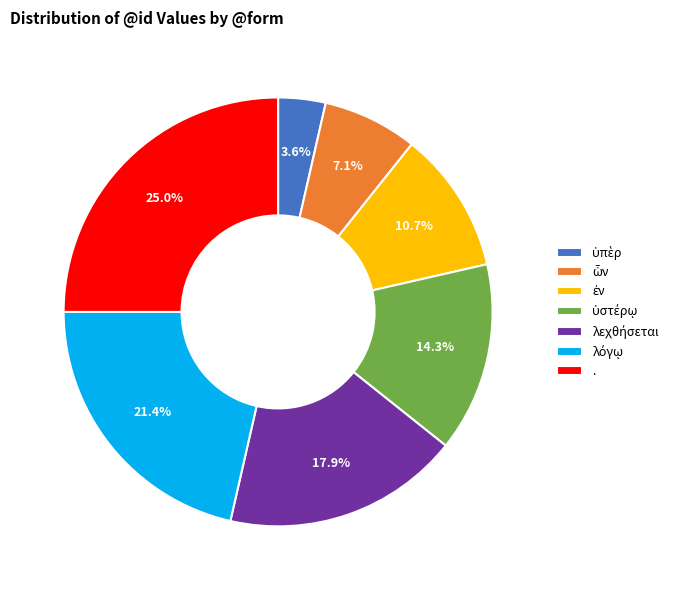

What is the largest slice in the pie chart?

.